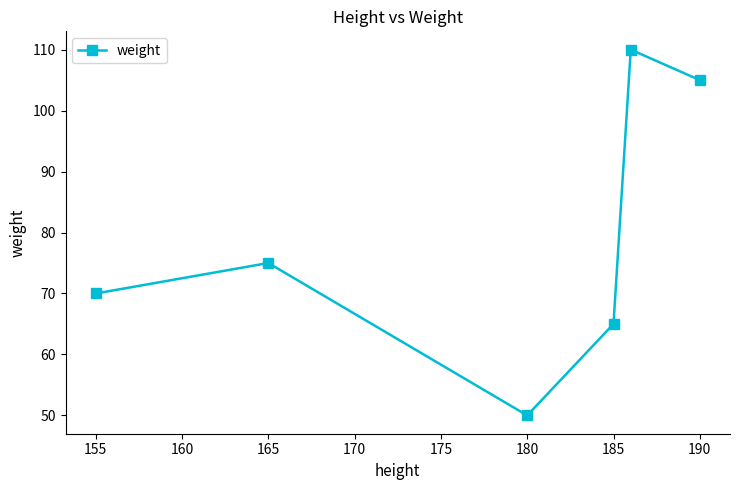

What is the value of the 6th point from the left?

105